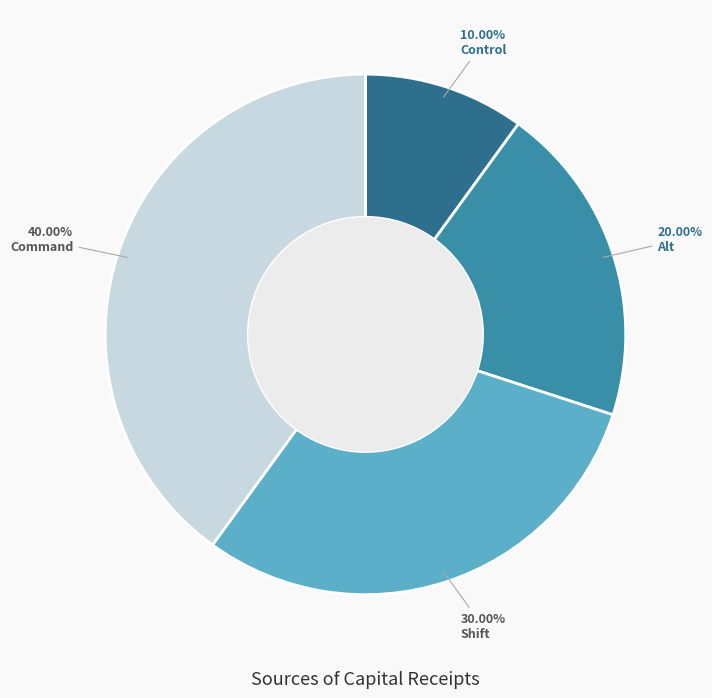

How many segments does this pie chart have?

4